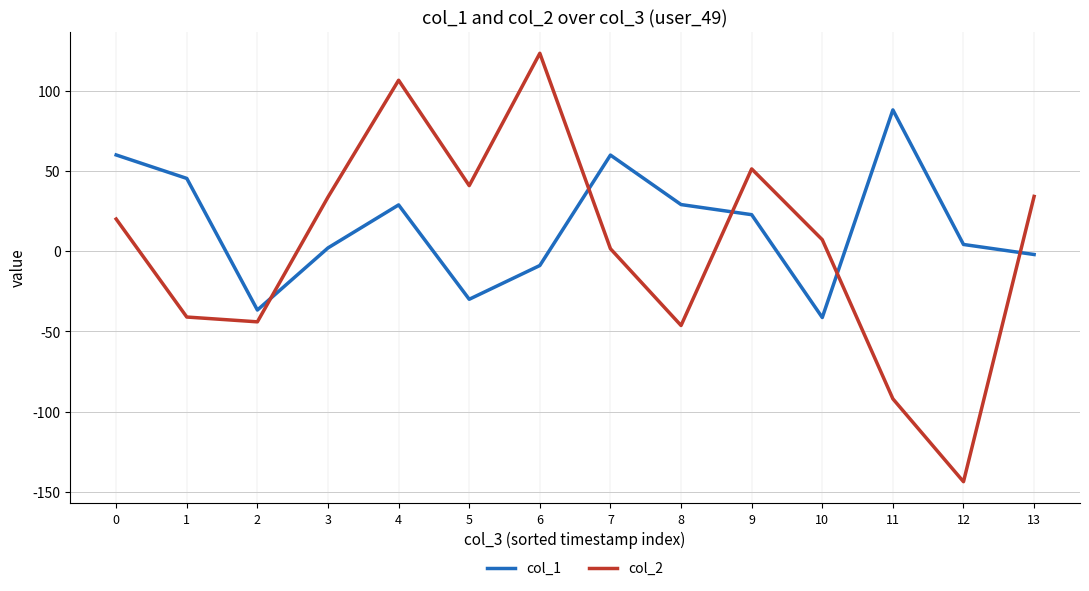

Is it true that col_1 equals 22.8 at 9?

True